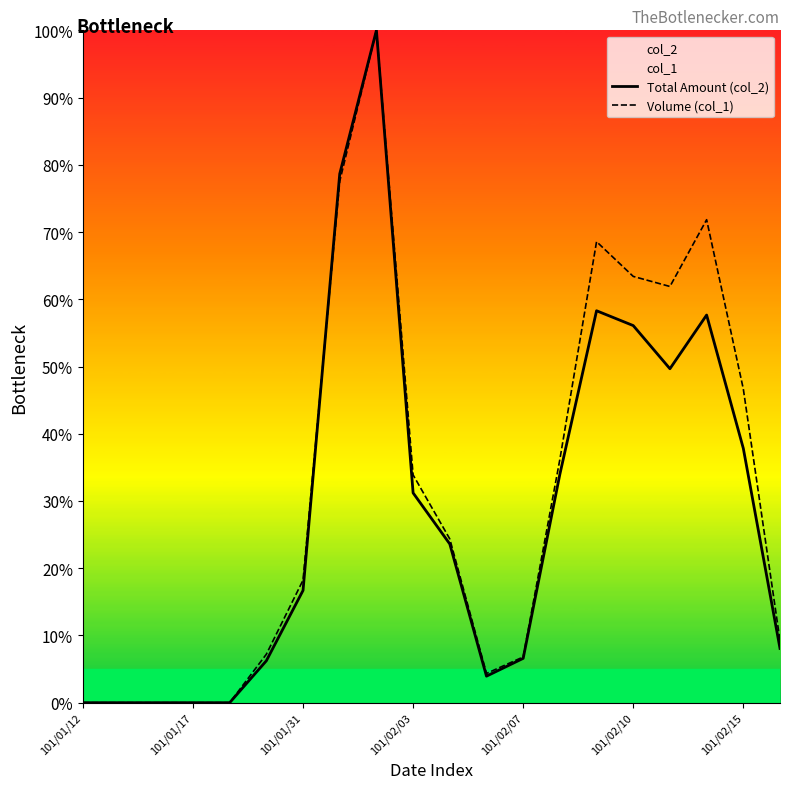

How many intersections are there between Total Amount (col_2) and Volume (col_1)?

1